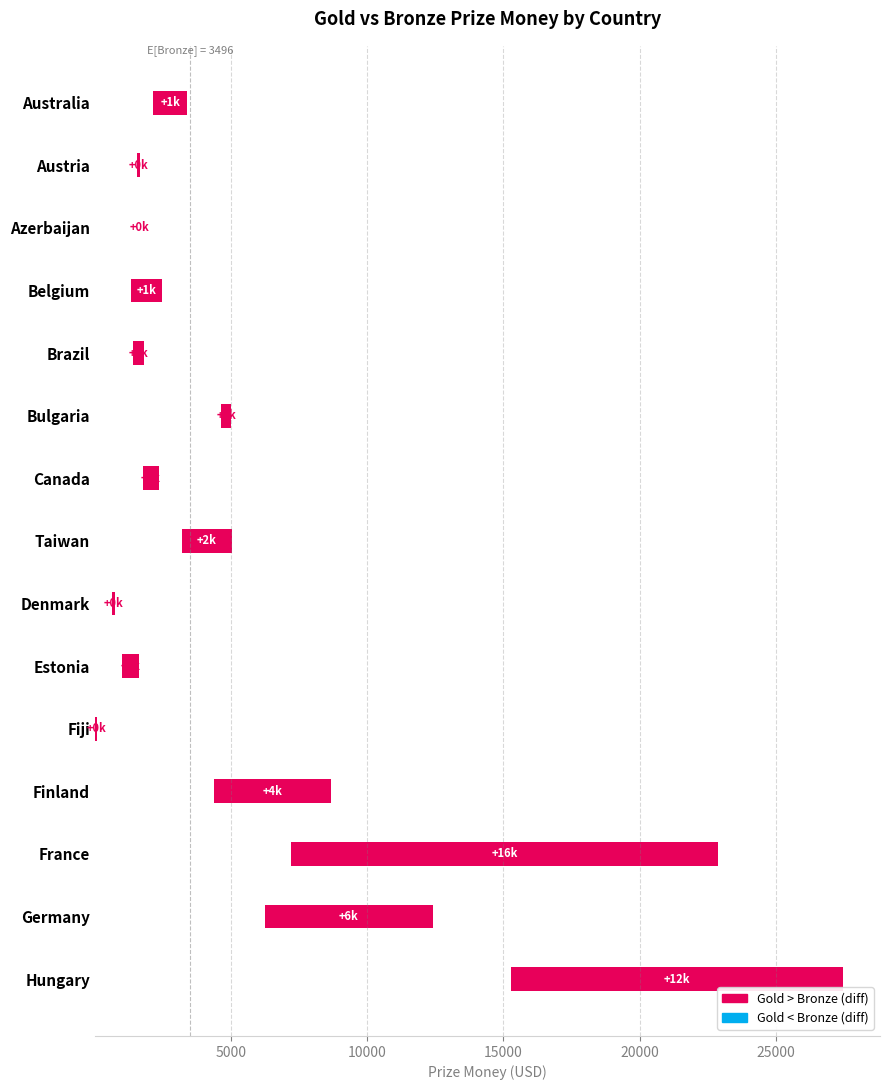

How many positive values are there?

14